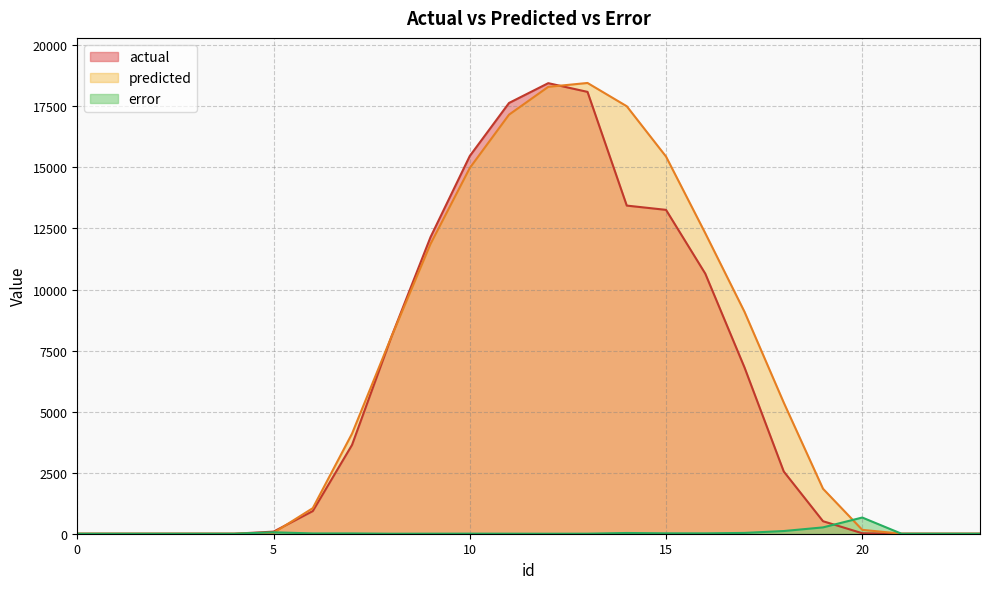

What is the difference between the second highest and minimum values in the actual series?

18092